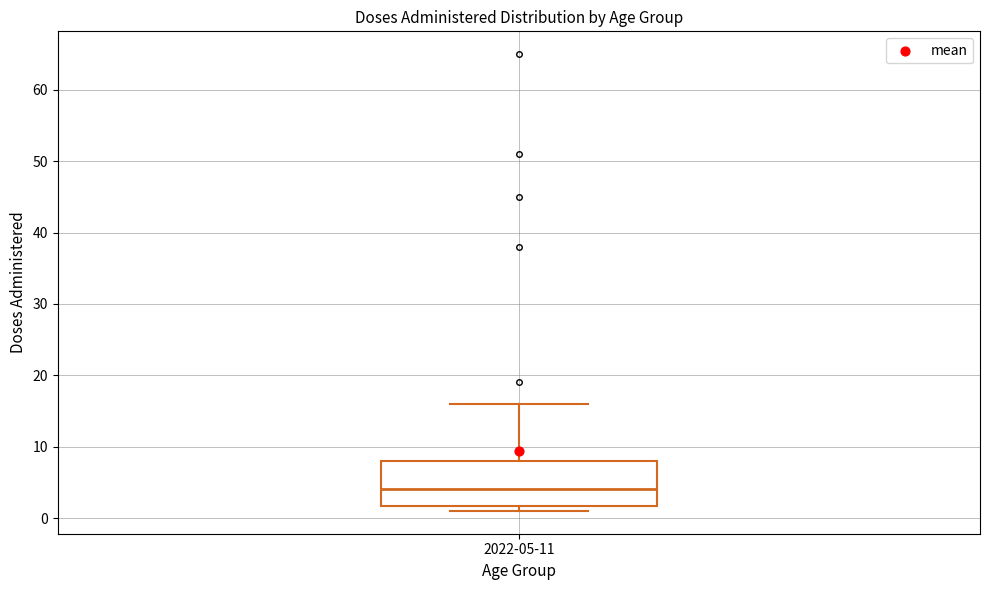

Transcribe this box plot: give where the median line is, the range the box spans, and where the two whiskers end, as read against the y-axis. The values are not printed on the chart, so give them approximately, as read against the axis.

median 4, box 2 to 8, whiskers 1 to 16